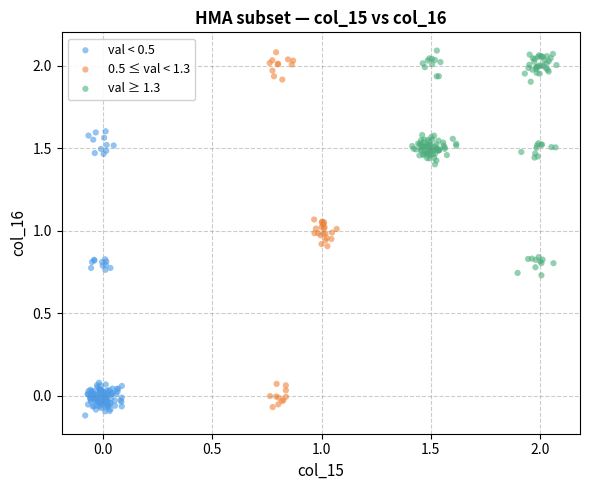

Which series contains the lowest Y value?

val < 0.5